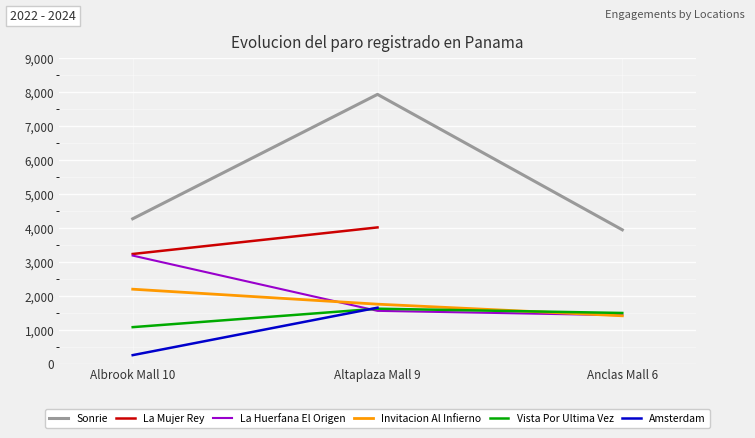

Where is Sonrie nearest to the value 5945?

Albrook Mall 10